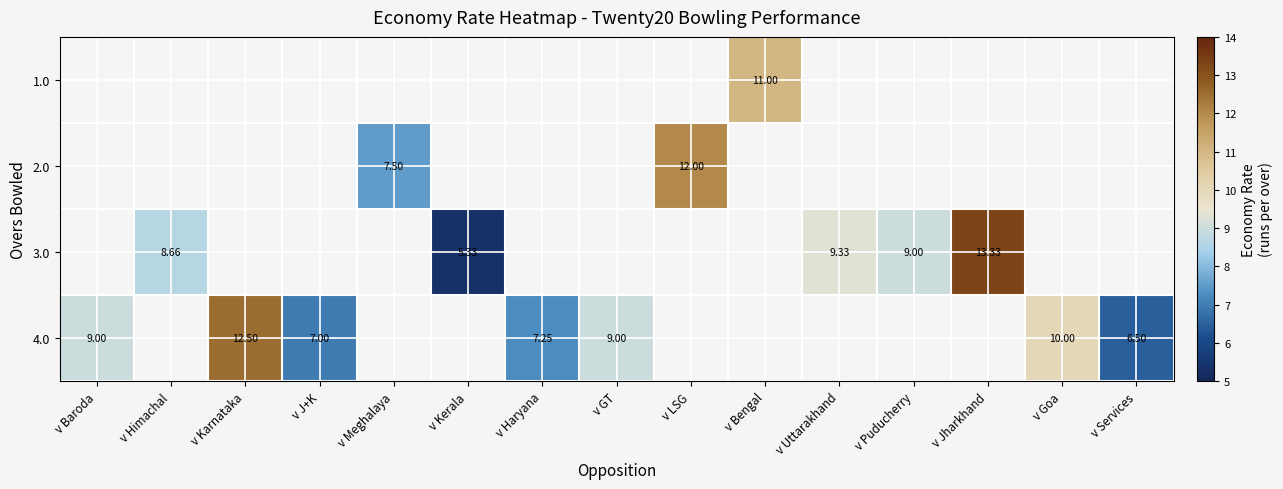

At v Haryana, list the series in order from smallest to largest.

1.0, 2.0, 3.0, 4.0